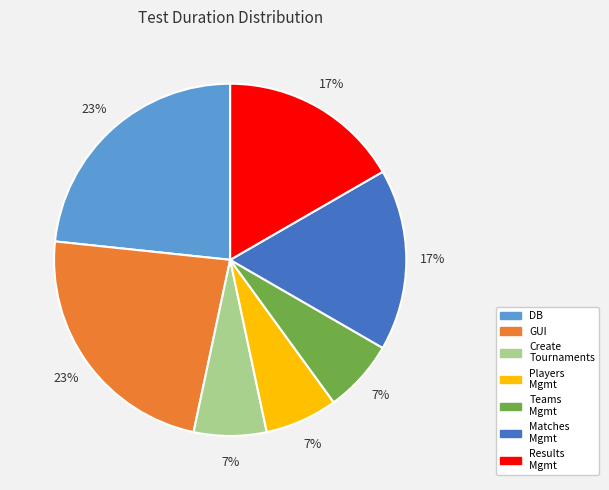

To the nearest percent, what is the average slice percentage?

14%